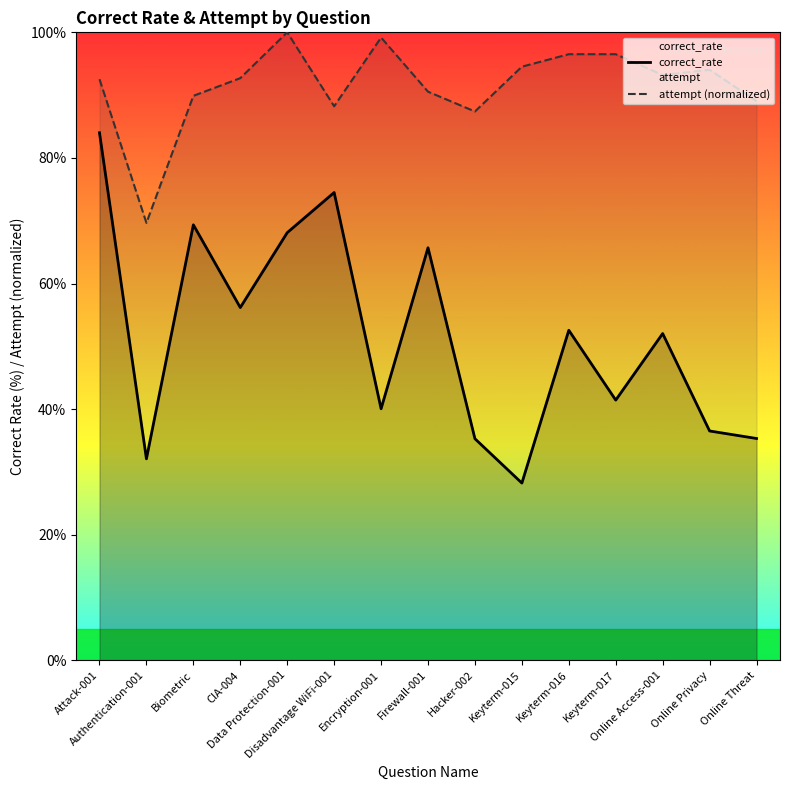

List the series in order of their overall mean, lowest first.

correct_rate, attempt (normalized)